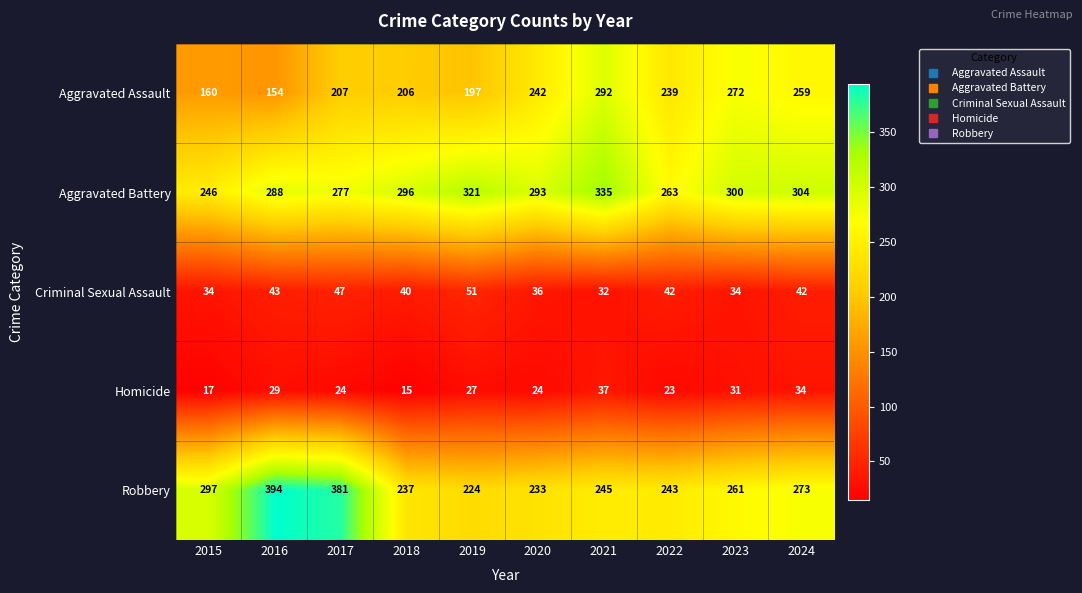

The Aggravated Assault series shows 149 at 2020. True or false?

False